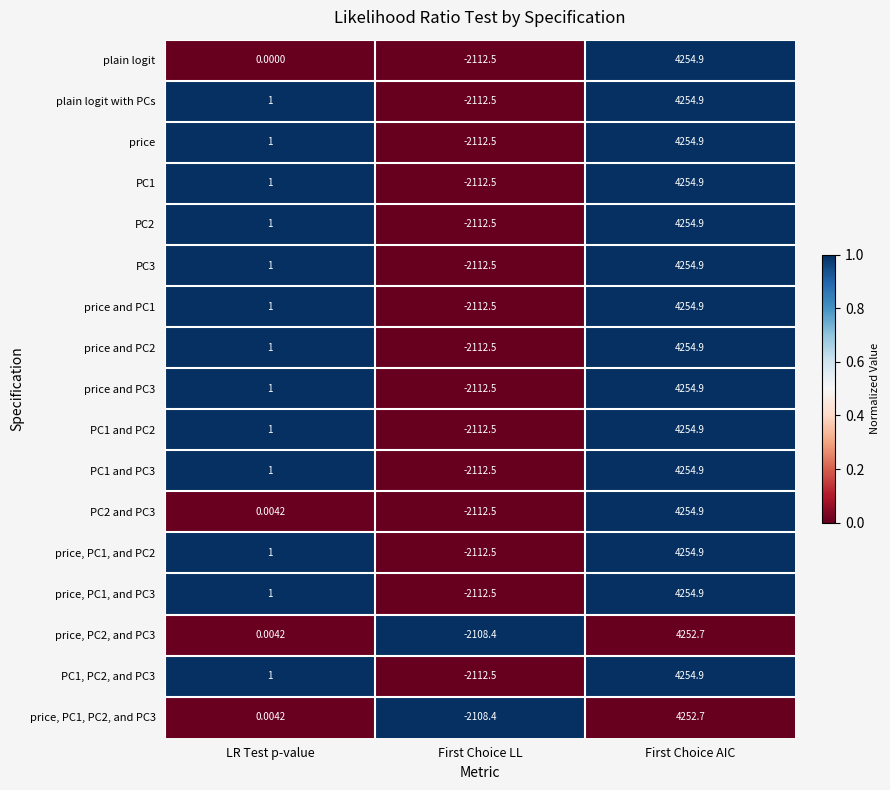

Is the value of plain logit with PCs at First Choice AIC greater than the value of price, PC1, PC2, and PC3 at First Choice AIC?

Yes